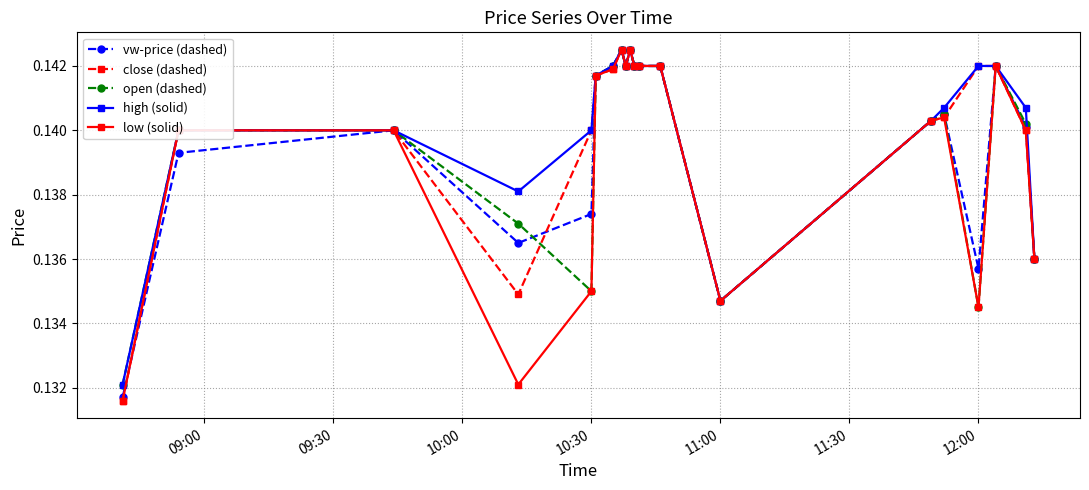

At how many categories does at least one series exceed 0?

20